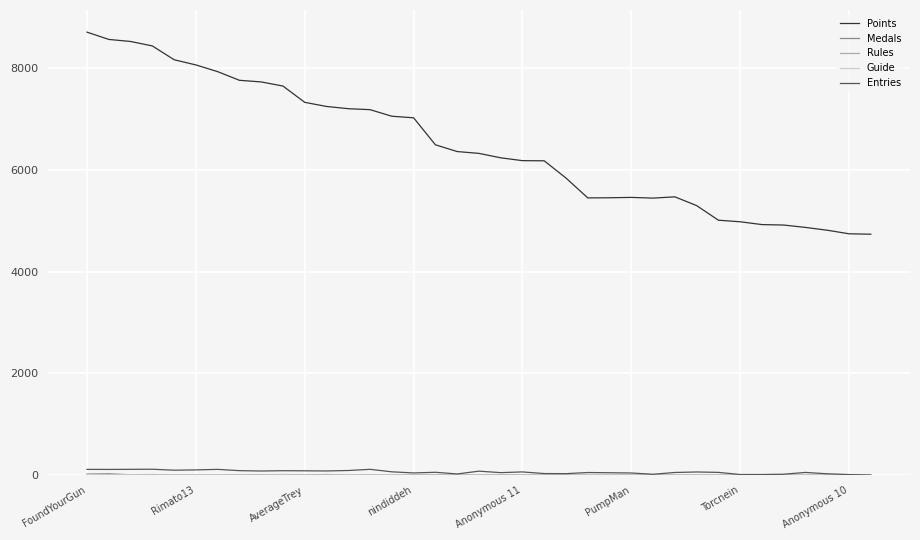

Which series has the largest range (max minus min)?

Points